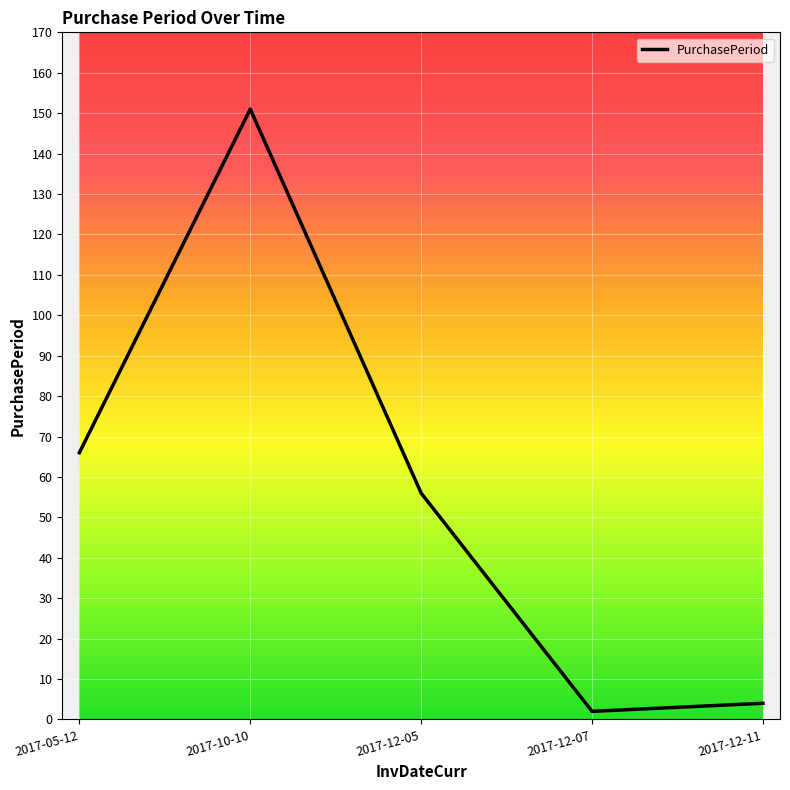

True or false: the data shows 151 at 2017-10-10.

True